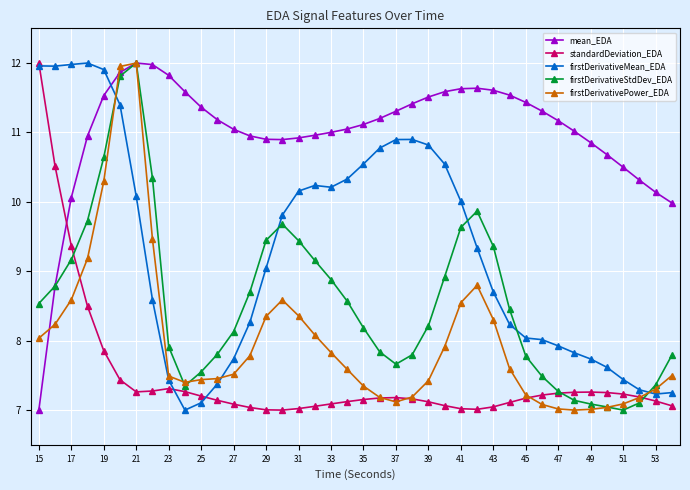

In firstDerivativeStdDev_EDA, how many points are higher than both neighbors (excluding endpoints)?

3